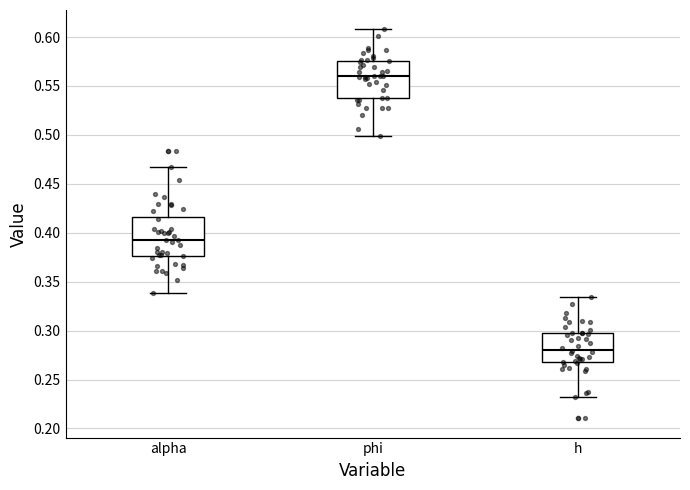

Where is the lower edge of the box for phi on the y-axis? The values are not printed on the chart, so give them approximately, as read against the axis.

0.540